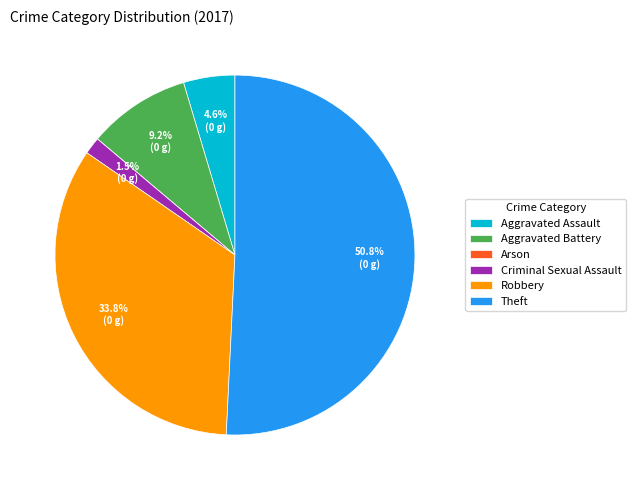

What is the largest slice in the pie chart?

Theft